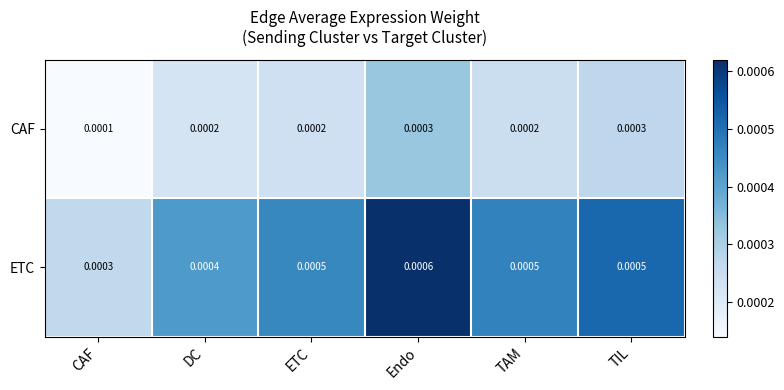

Which series has the largest range (max minus min)?

ETC